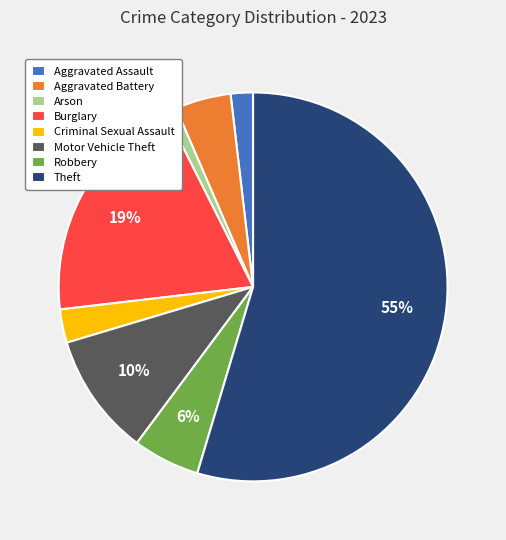

What is the majority slice?

Theft